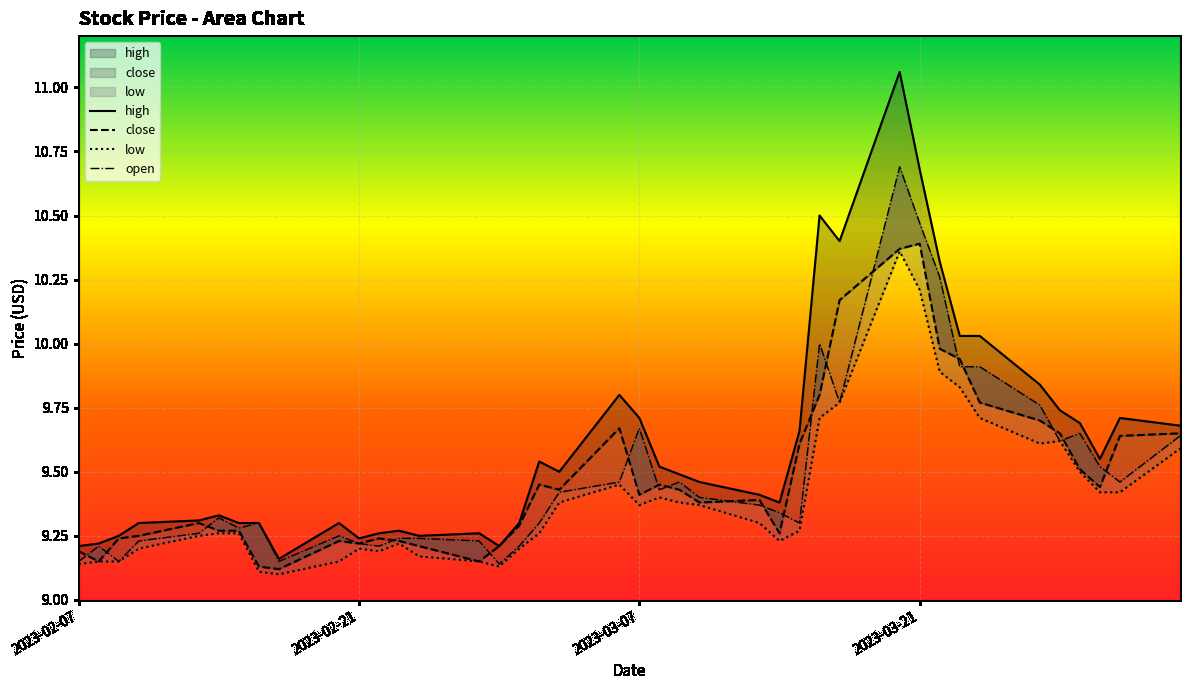

True or false: high and open cross at least once.

False